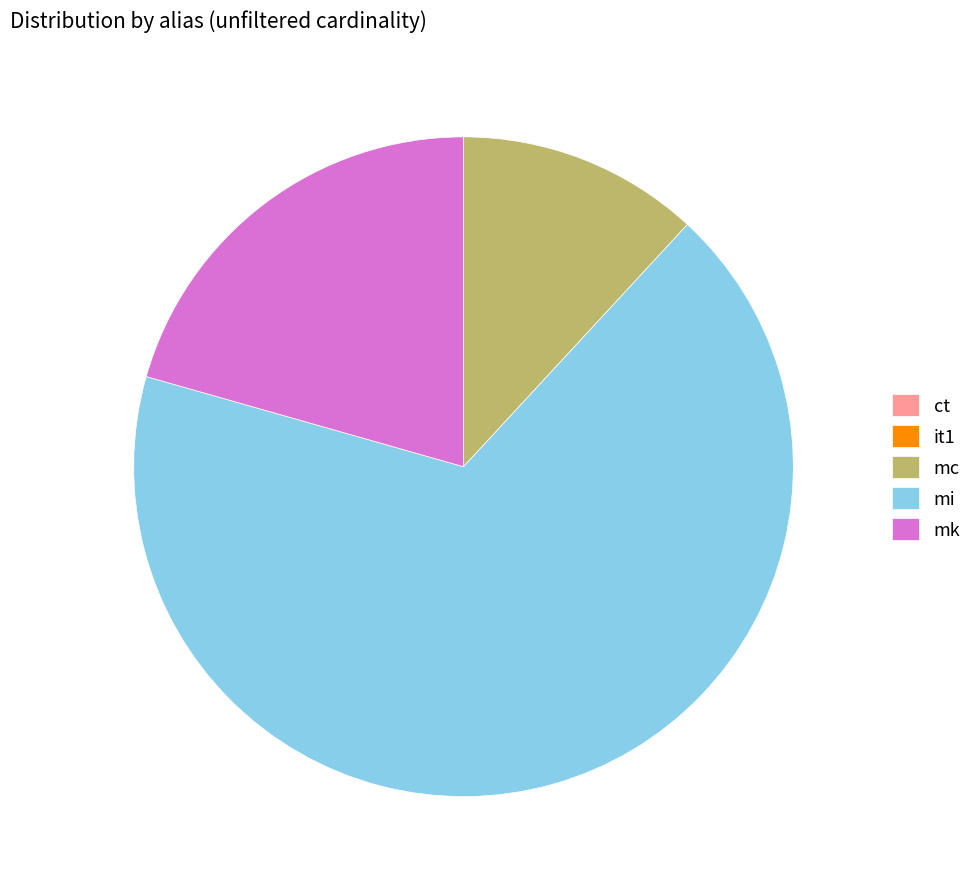

The mc slice represents 21% of the pie. True or false?

False